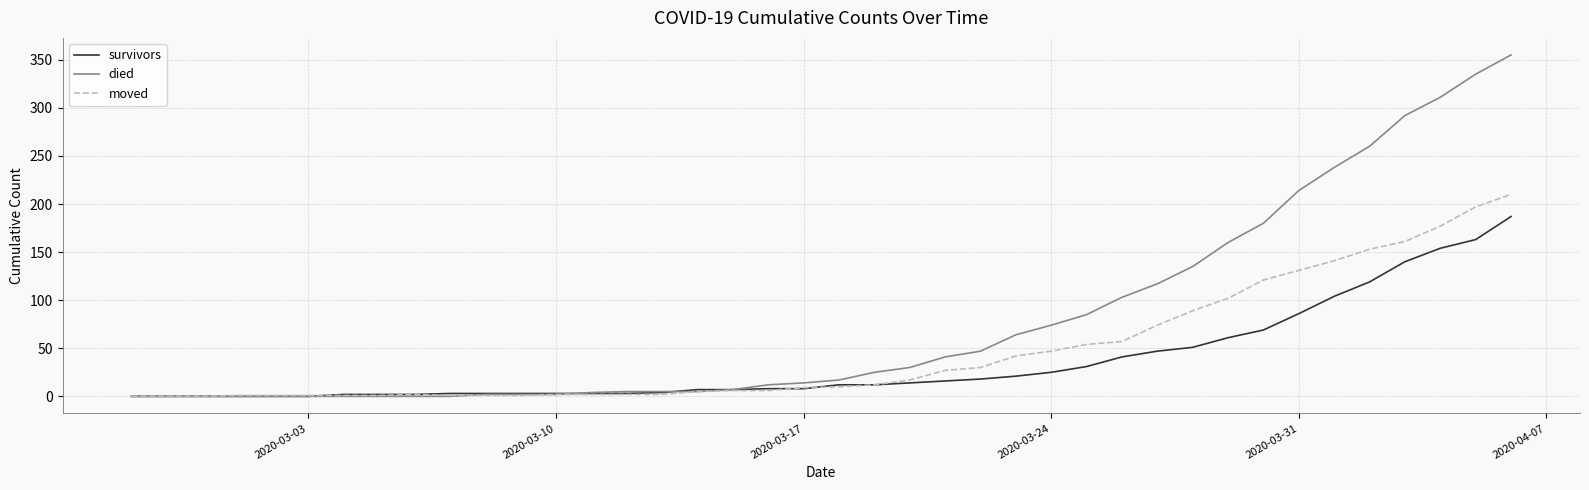

Rank the series by their average value, from lowest to highest.

survivors, moved, died